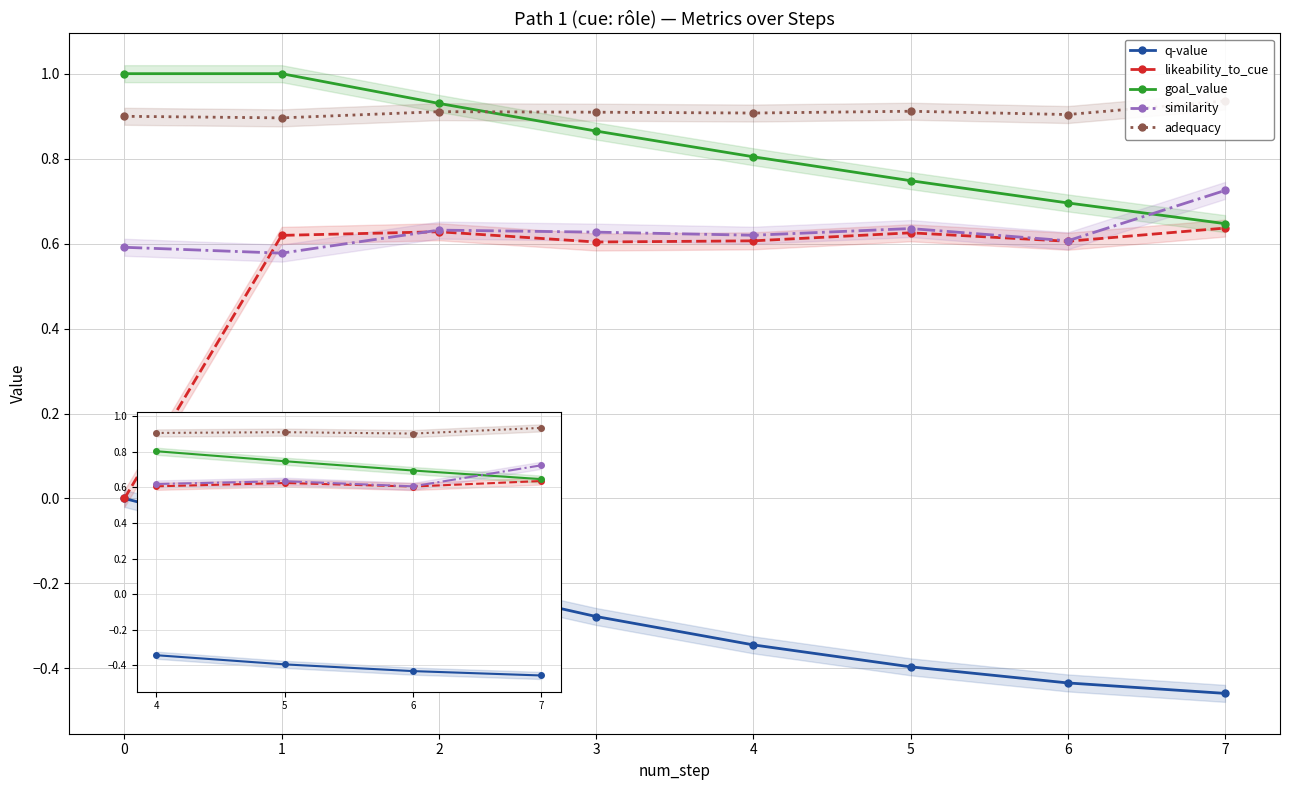

Which series has the largest total across all categories?

adequacy